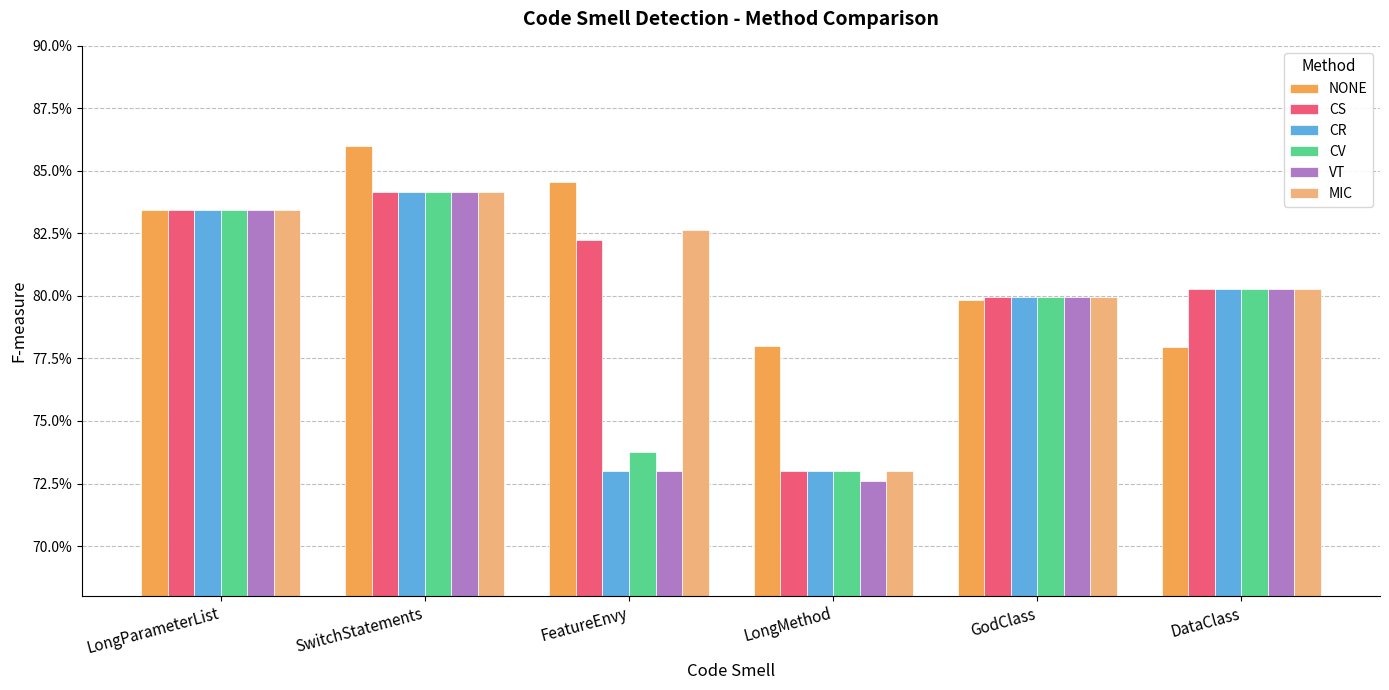

What is the label of the 3rd bar from the right?

LongMethod